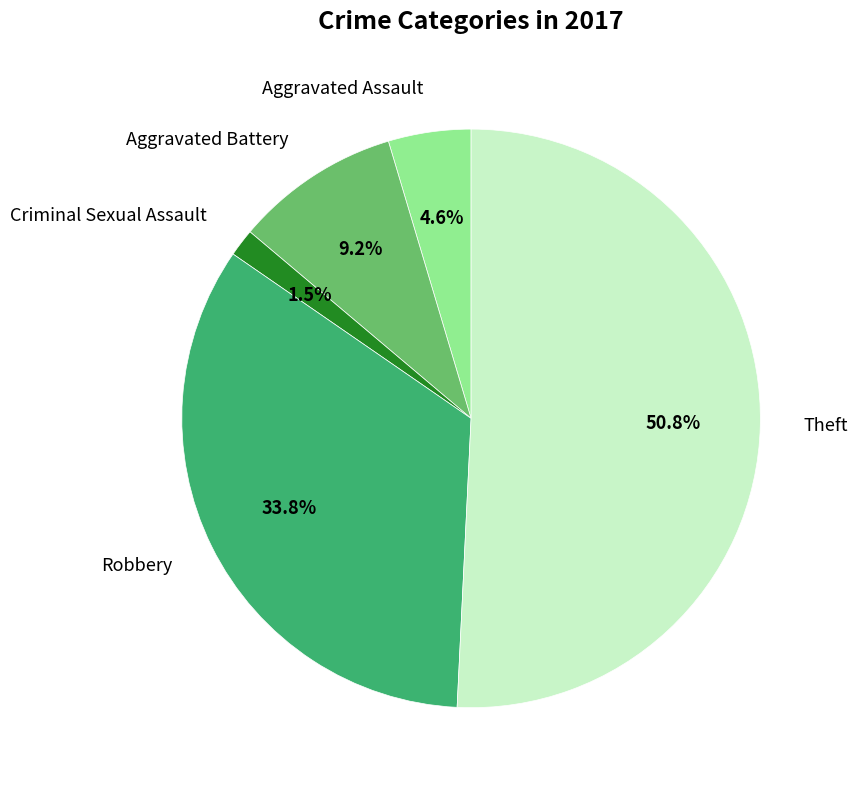

What percentage is the Theft slice, to the nearest percent?

51%